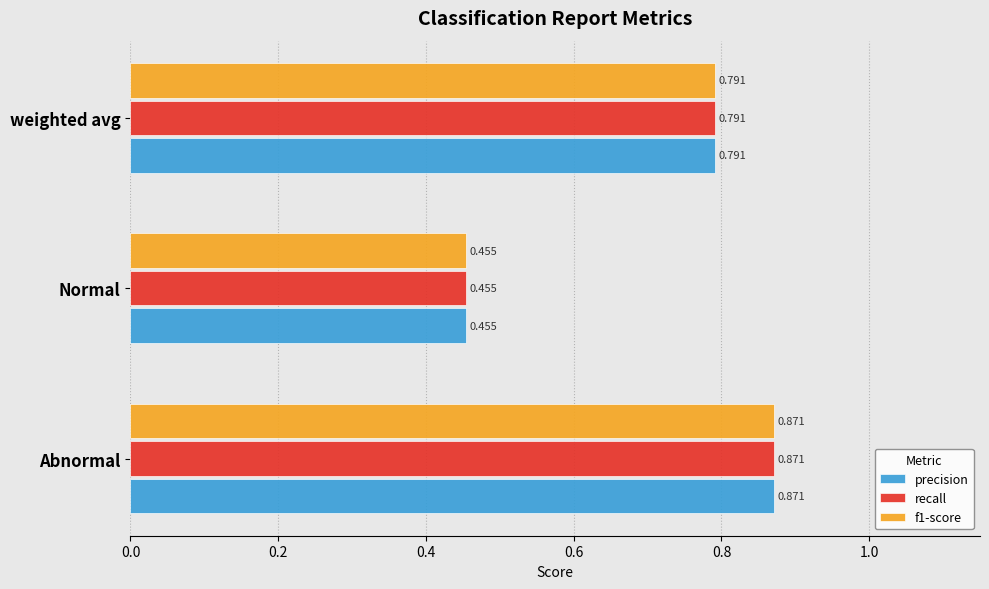

At which label does recall reach its minimum?

Normal